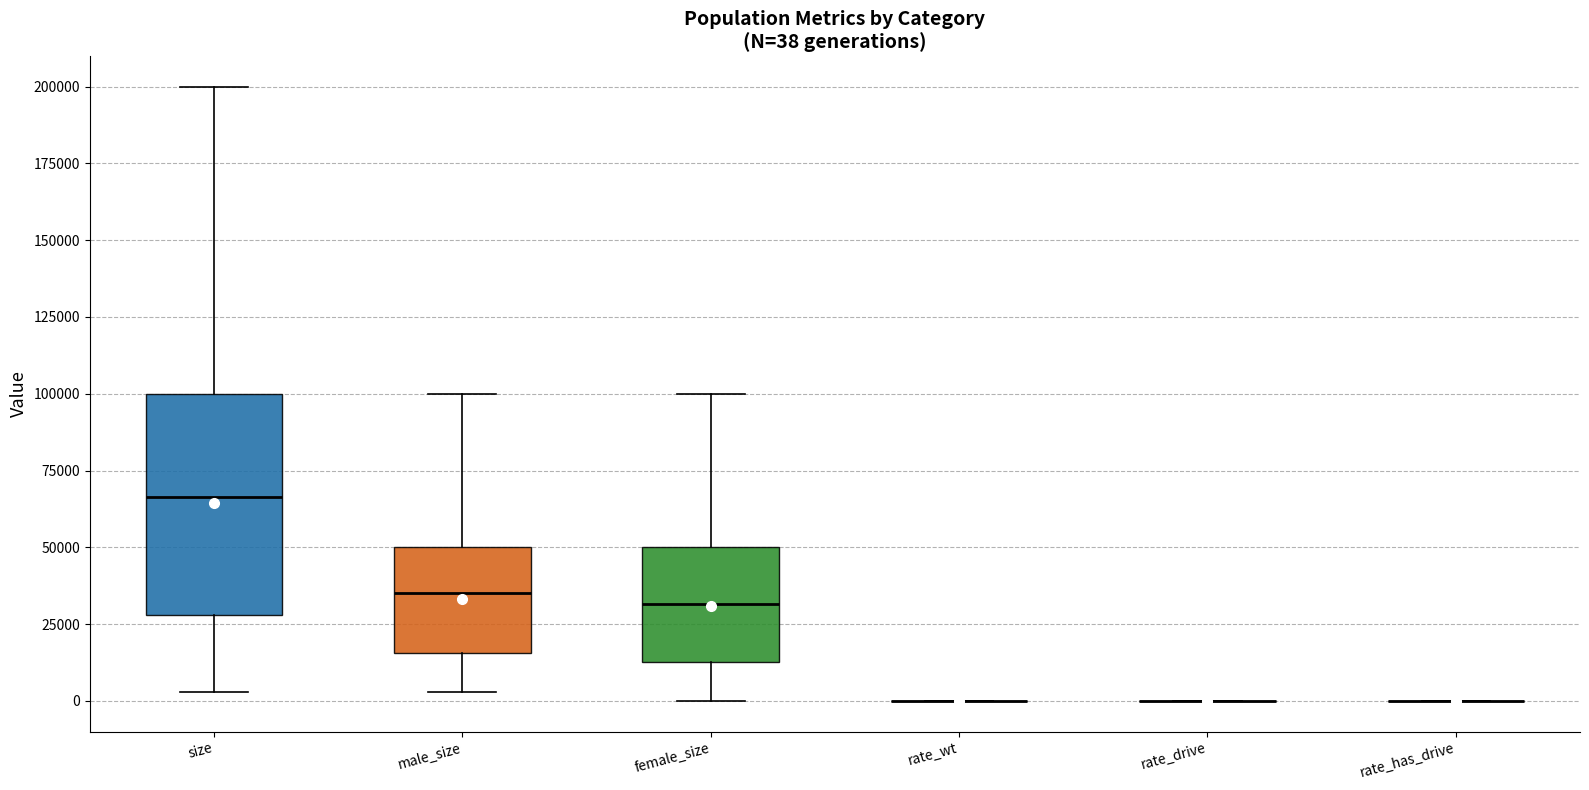

Which box is the tallest, from its lower edge to its upper edge?

size